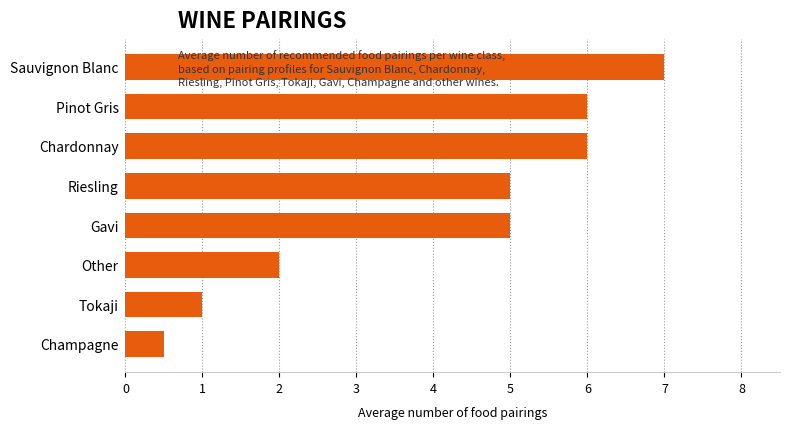

What is the difference between the maximum and minimum values?

6.5